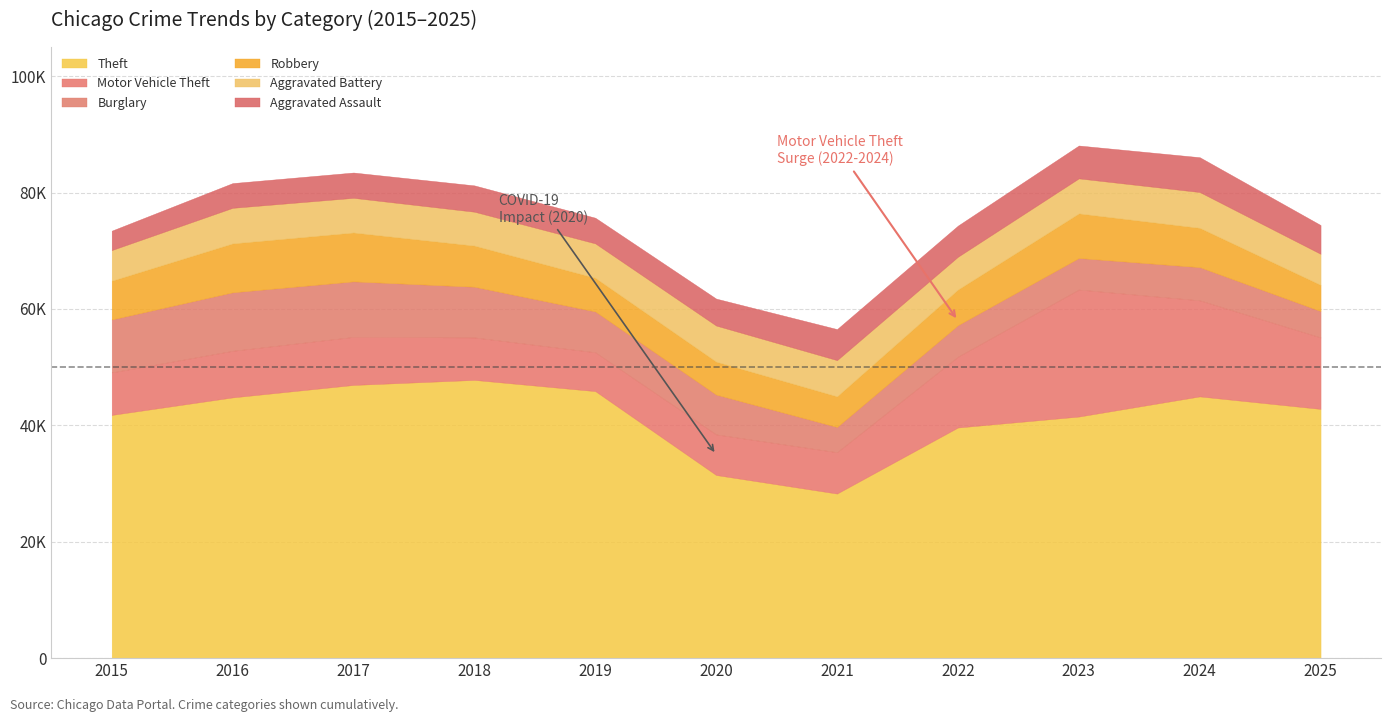

After their last crossing, which series has the higher values: Aggravated Battery or Robbery?

Aggravated Battery